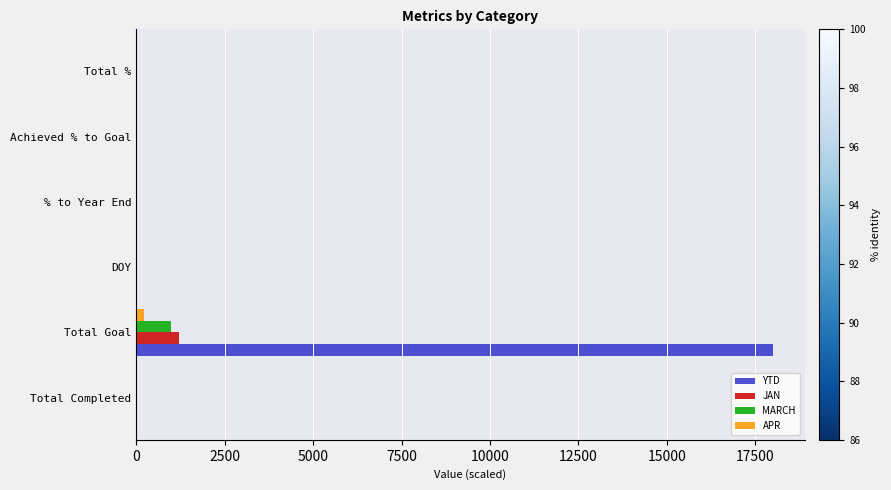

True or false: MARCH has a value of 567.7 at % to Year End.

False